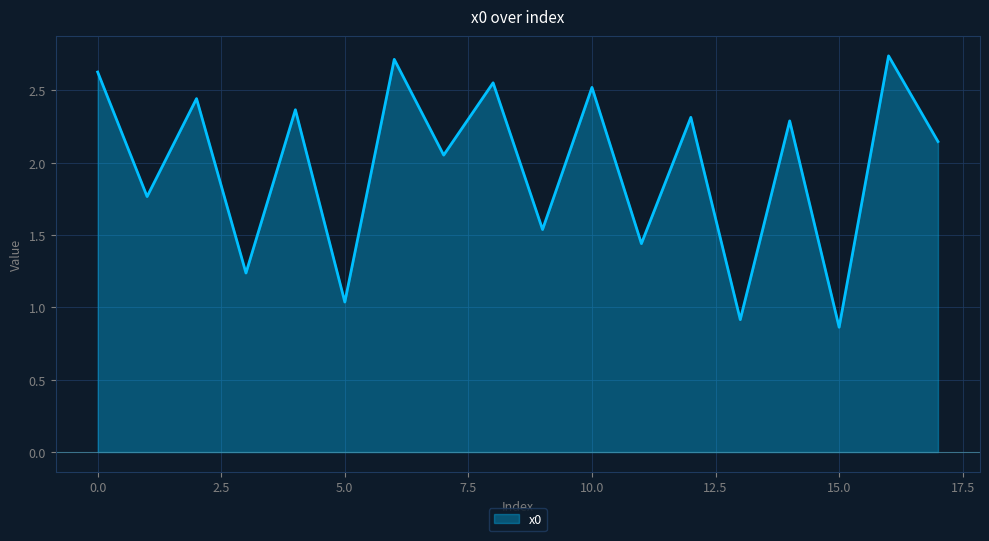

Rank the categories by value from highest to lowest.

16, 6, 0, 8, 10, 2, 4, 12, 14, 17, 7, 1, 9, 11, 3, 5, 13, 15